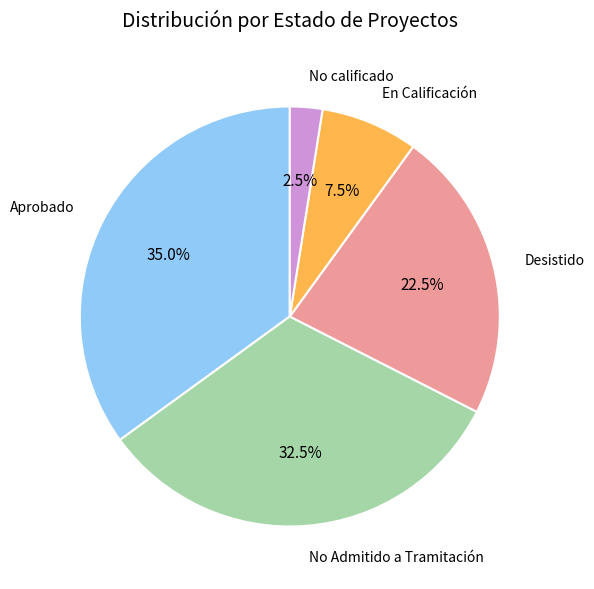

Is there a majority slice in this chart?

No